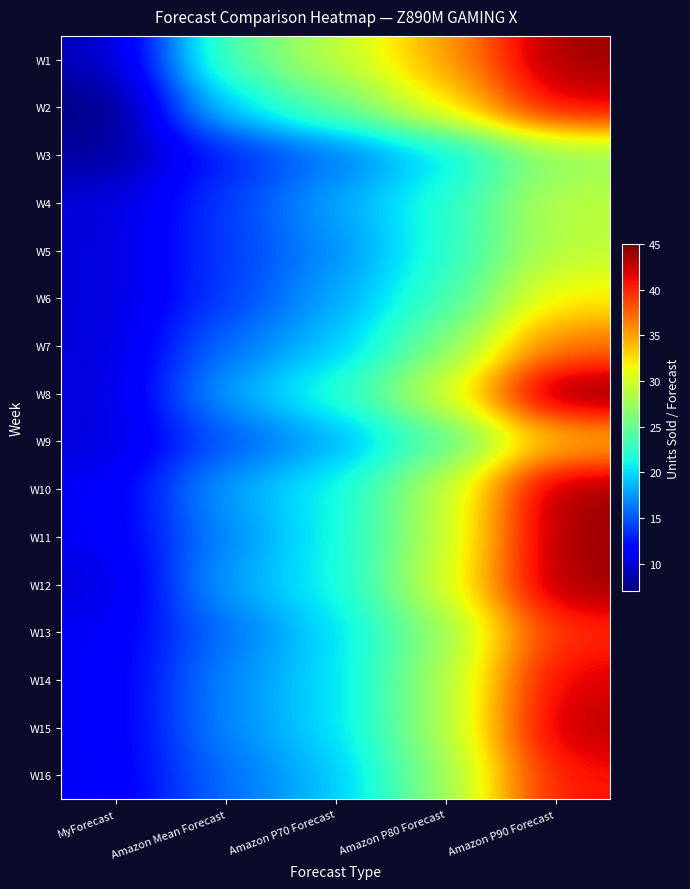

Reading left to right, list all the values displayed in this chart.

W1: MyForecast=9	Amazon Mean Forecast=24	Amazon P70 Forecast=29	Amazon P80 Forecast=35	Amazon P90 Forecast=44
W2: MyForecast=7	Amazon Mean Forecast=20	Amazon P70 Forecast=25	Amazon P80 Forecast=32	Amazon P90 Forecast=42
W3: MyForecast=8	Amazon Mean Forecast=13	Amazon P70 Forecast=16	Amazon P80 Forecast=20	Amazon P90 Forecast=27
W4: MyForecast=10	Amazon Mean Forecast=14	Amazon P70 Forecast=18	Amazon P80 Forecast=22	Amazon P90 Forecast=29
W5: MyForecast=10	Amazon Mean Forecast=14	Amazon P70 Forecast=17	Amazon P80 Forecast=22	Amazon P90 Forecast=29
W6: MyForecast=10	Amazon Mean Forecast=14	Amazon P70 Forecast=18	Amazon P80 Forecast=23	Amazon P90 Forecast=32
W7: MyForecast=10	Amazon Mean Forecast=16	Amazon P70 Forecast=19	Amazon P80 Forecast=26	Amazon P90 Forecast=37
W8: MyForecast=10	Amazon Mean Forecast=18	Amazon P70 Forecast=22	Amazon P80 Forecast=30	Amazon P90 Forecast=45
W9: MyForecast=10	Amazon Mean Forecast=15	Amazon P70 Forecast=18	Amazon P80 Forecast=24	Amazon P90 Forecast=34
W10: MyForecast=11	Amazon Mean Forecast=18	Amazon P70 Forecast=21	Amazon P80 Forecast=29	Amazon P90 Forecast=44
W11: MyForecast=11	Amazon Mean Forecast=17	Amazon P70 Forecast=21	Amazon P80 Forecast=29	Amazon P90 Forecast=44
W12: MyForecast=10	Amazon Mean Forecast=18	Amazon P70 Forecast=21	Amazon P80 Forecast=30	Amazon P90 Forecast=44
W13: MyForecast=11	Amazon Mean Forecast=16	Amazon P70 Forecast=20	Amazon P80 Forecast=27	Amazon P90 Forecast=40
W14: MyForecast=11	Amazon Mean Forecast=17	Amazon P70 Forecast=20	Amazon P80 Forecast=28	Amazon P90 Forecast=42
W15: MyForecast=11	Amazon Mean Forecast=17	Amazon P70 Forecast=20	Amazon P80 Forecast=28	Amazon P90 Forecast=43
W16: MyForecast=11	Amazon Mean Forecast=16	Amazon P70 Forecast=19	Amazon P80 Forecast=27	Amazon P90 Forecast=41